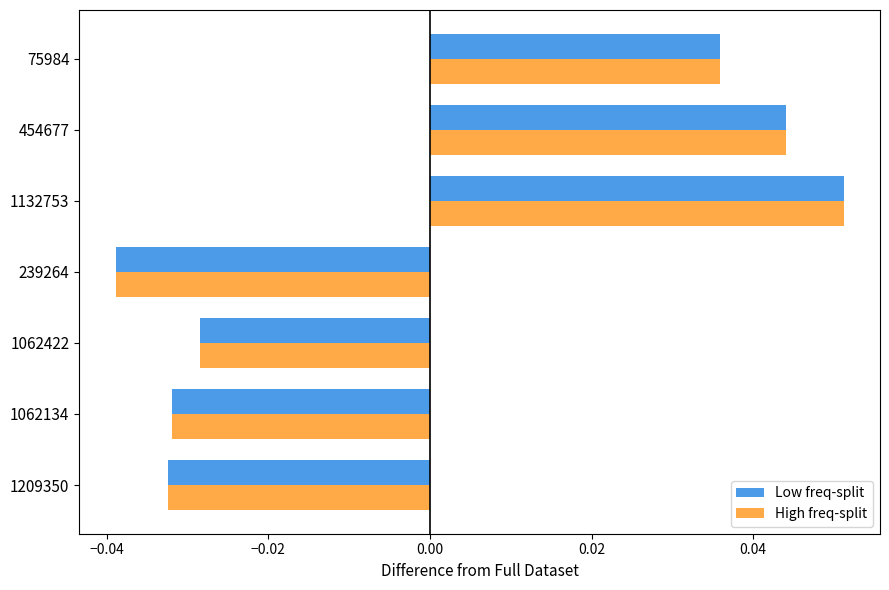

Which category has the lowest value in the High freq-split series?

239264